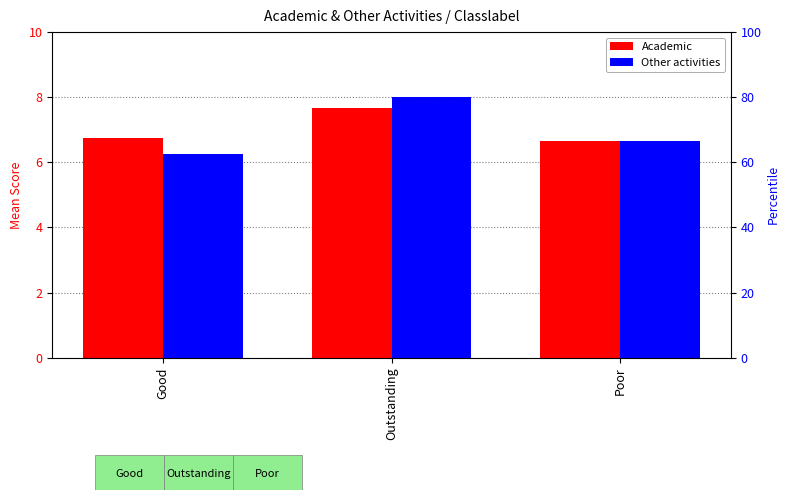

Is it true that Academic equals 10.1 at Poor?

False